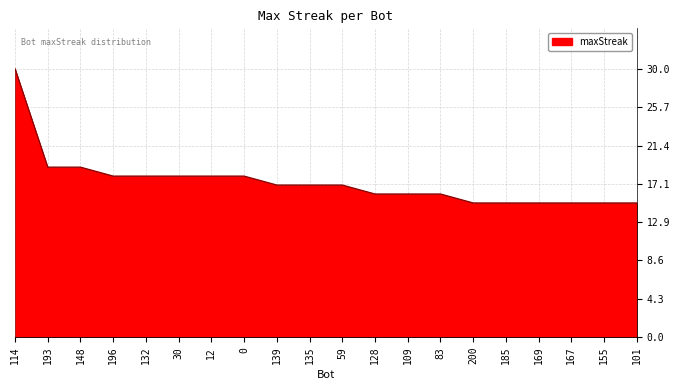

How many lines are shown in the chart?

1